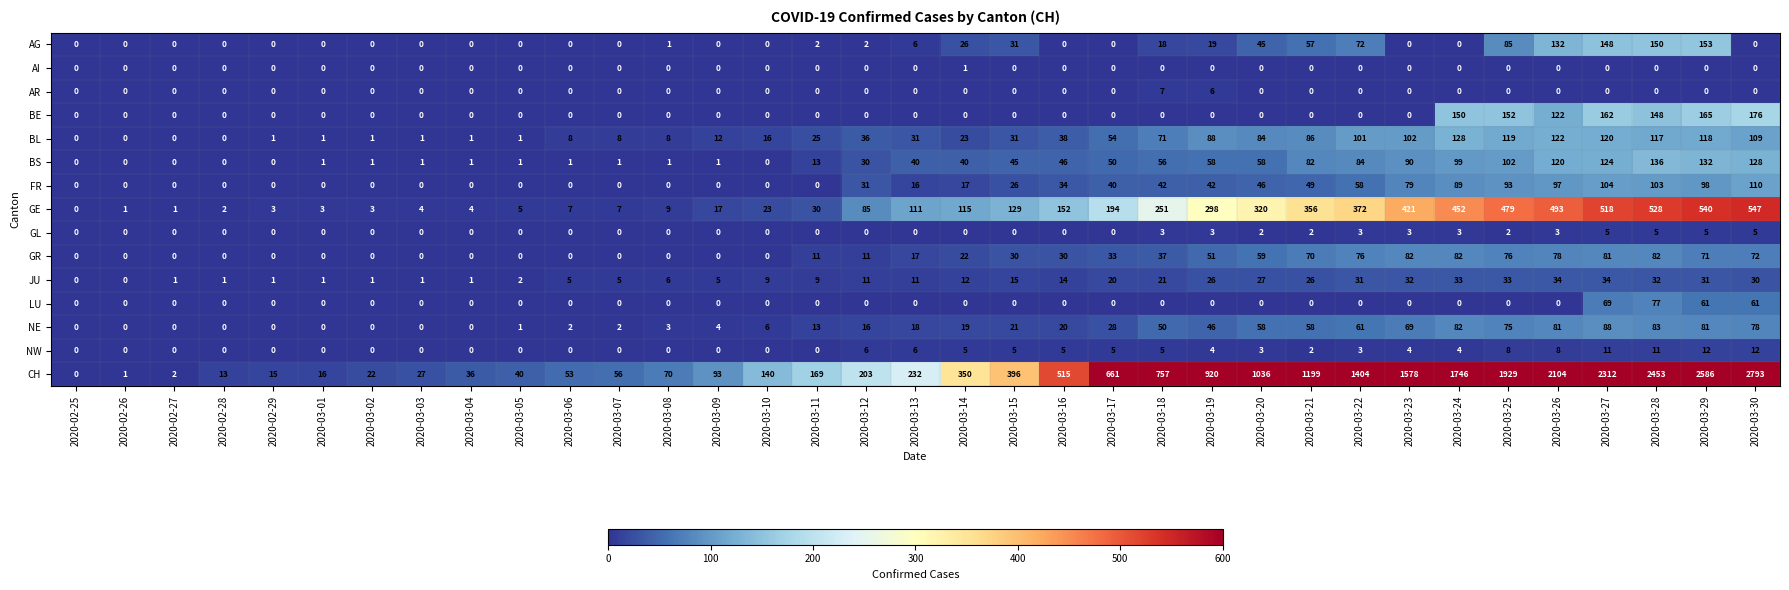

True or false: LU has a value of -50 at 2020-03-19.

False